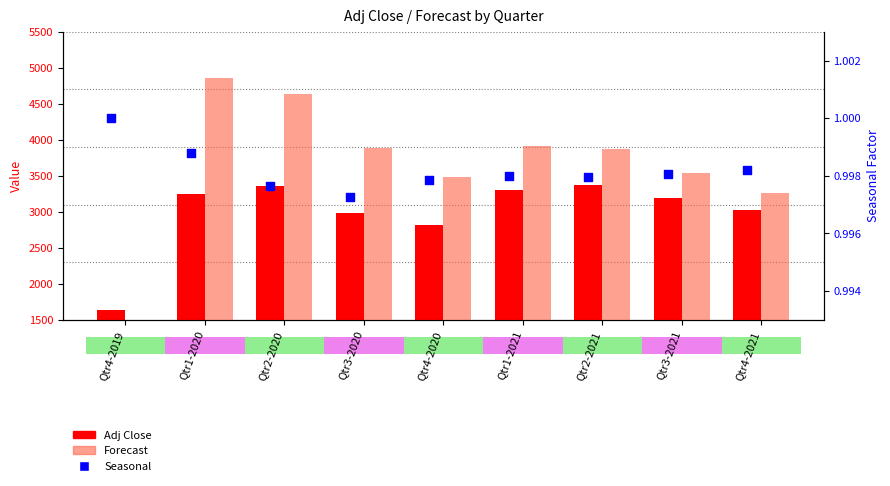

Is the value of Forecast at Qtr1-2020 greater than the value of Adj Close at Qtr3-2021?

Yes